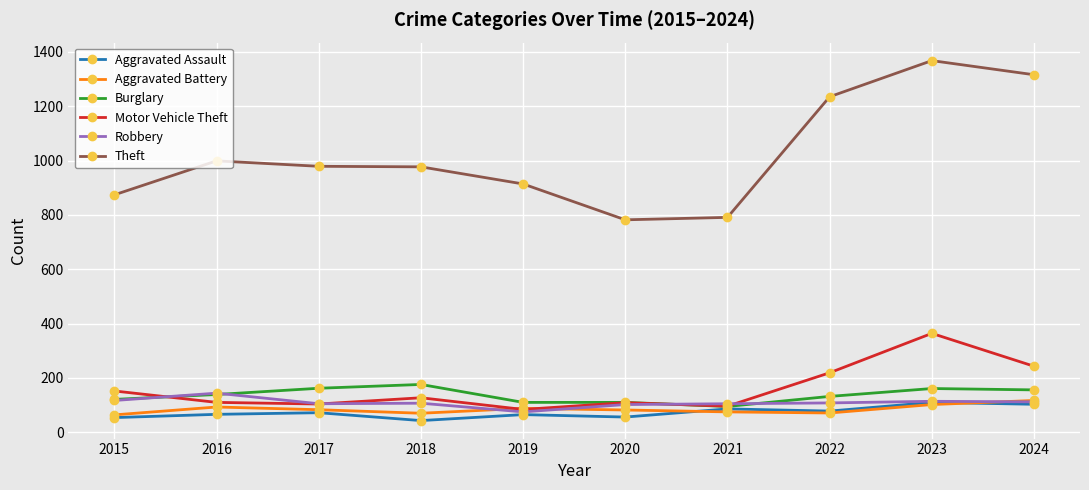

Where is the first local maximum for Motor Vehicle Theft?

2018